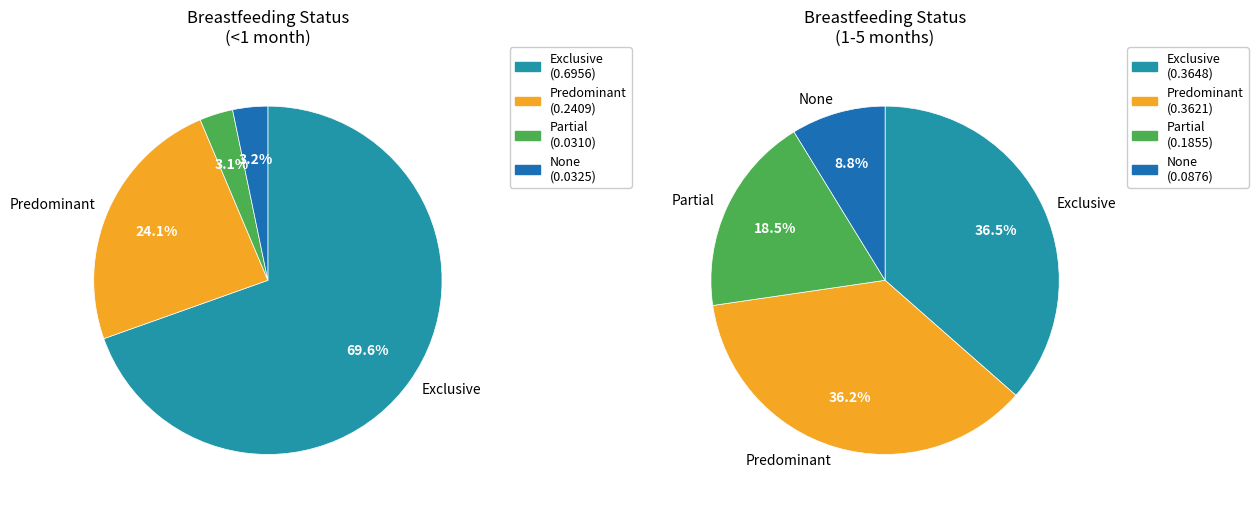

True or false: Predominant accounts for 25% of the total.

False